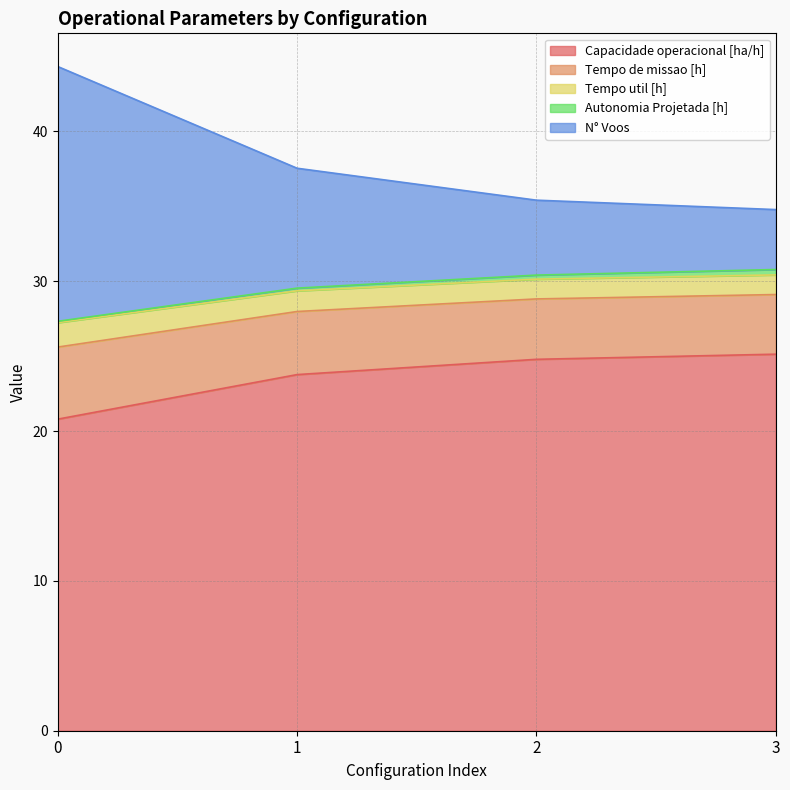

What is the highest value of the Capacidade operacional [ha/h] series?

25.1